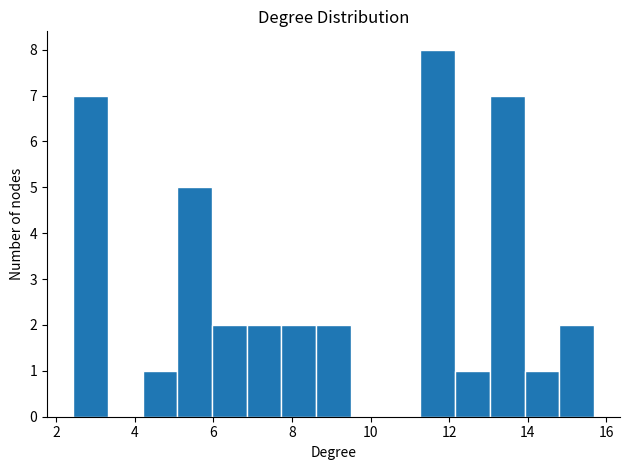

Over which range of the x-axis is the bar tallest?

11.2 to 12.2